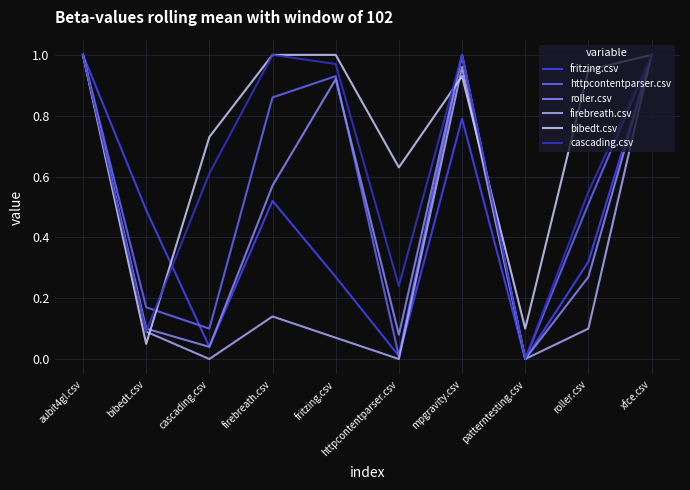

Between aubit4gl.csv and mpgravity.csv, which series saw the biggest shift?

fritzing.csv